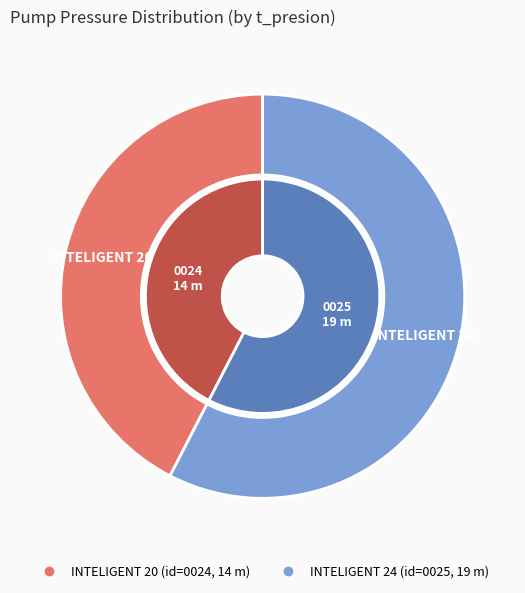

To the nearest percent, what is the average slice percentage?

50%